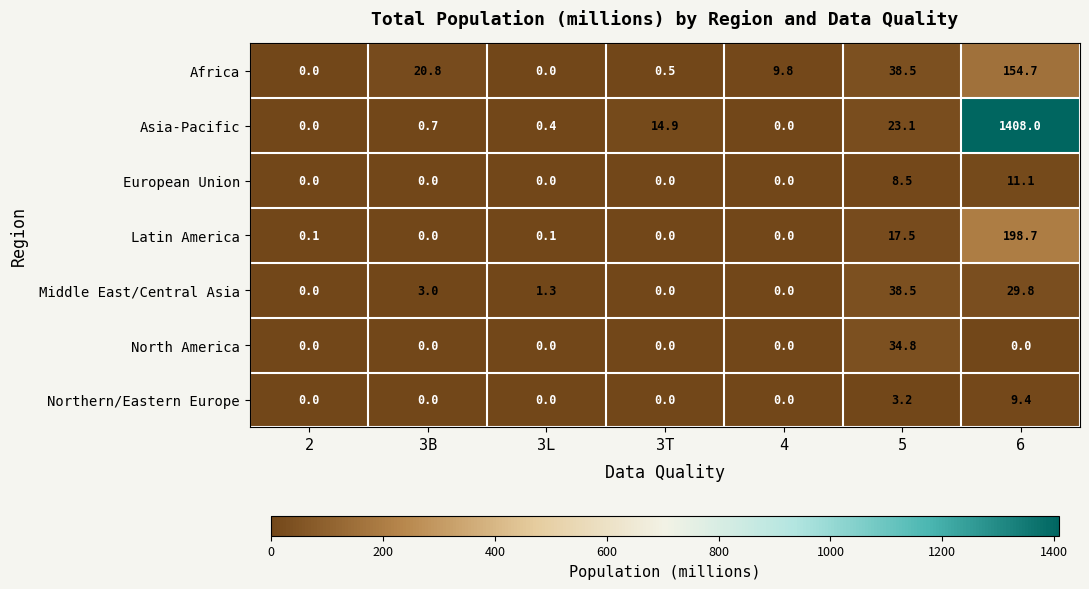

Which series has the widest spread of values?

Asia-Pacific